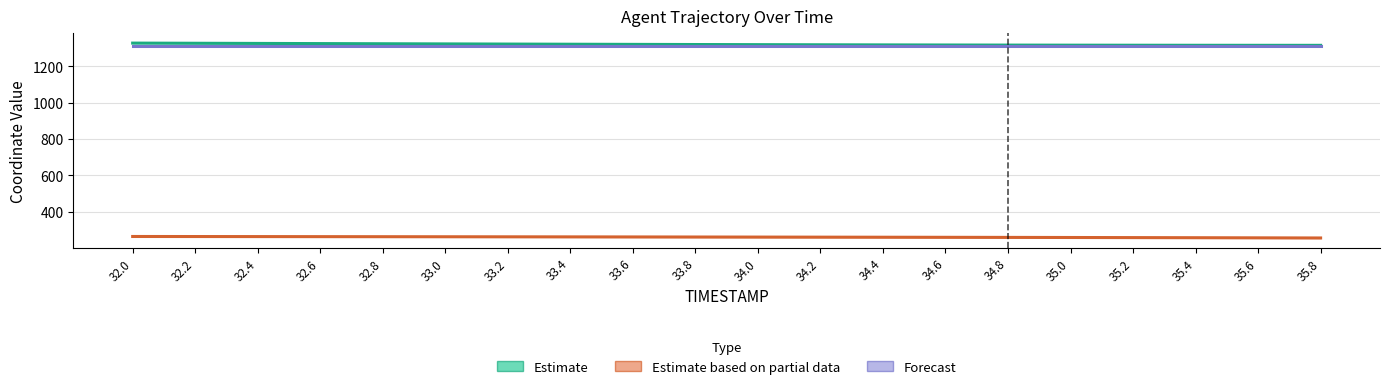

What is the total value across all series at 32.8?

2901.7